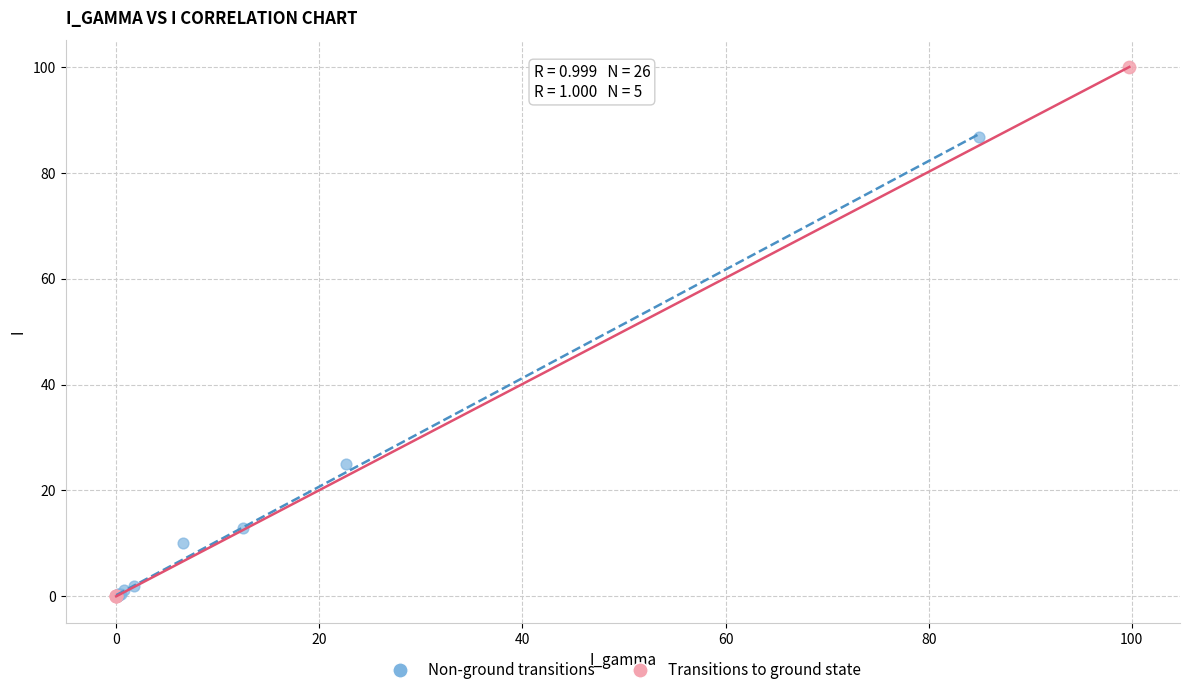

Which series reaches the maximum Y coordinate?

Transitions to ground state